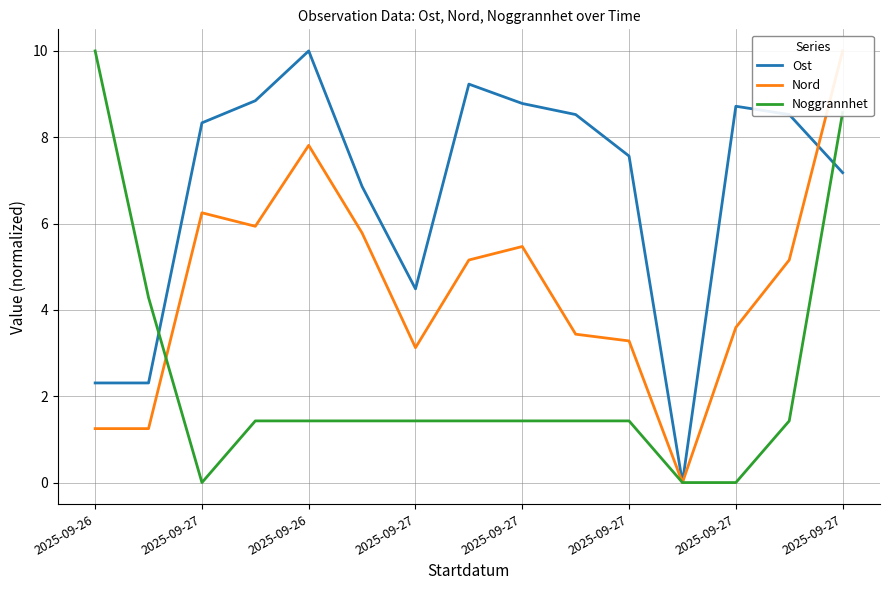

What are all the series names shown in the legend?

Ost, Nord, Noggrannhet